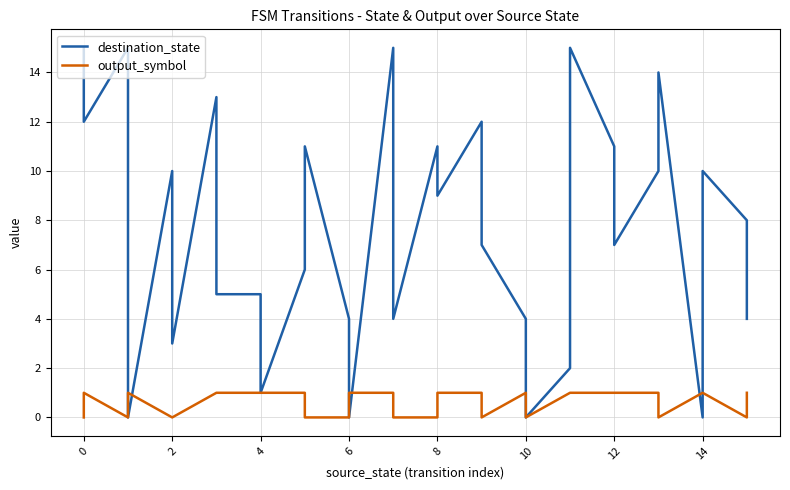

In destination_state, how many points are lower than both neighbors (excluding endpoints)?

10